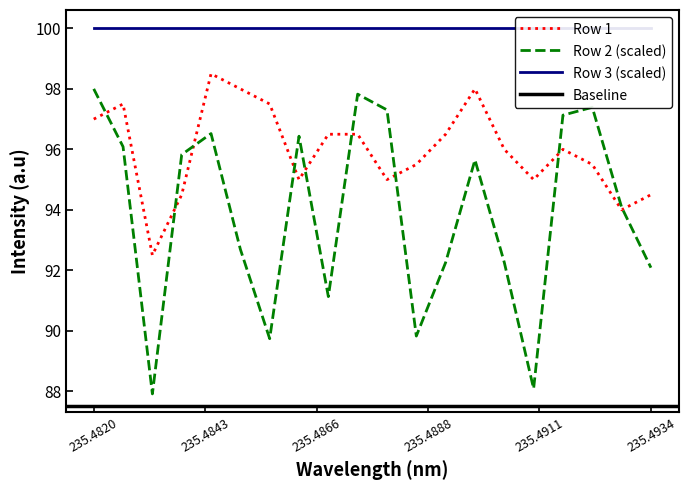

The Row 2 (scaled) series shows 57.3 at 235.4820. True or false?

False